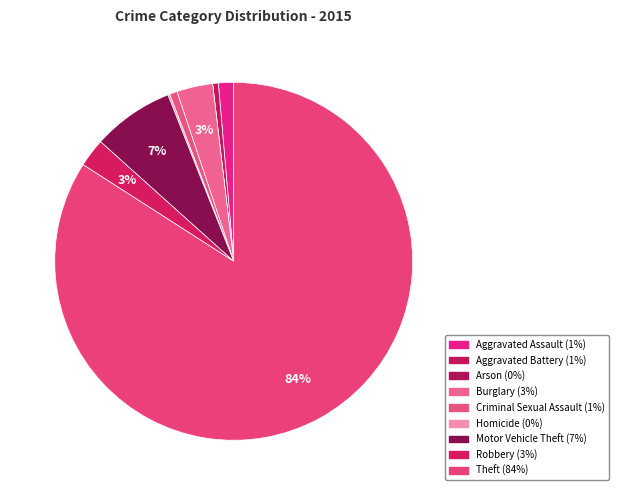

Which category has the smallest portion of the pie?

Arson